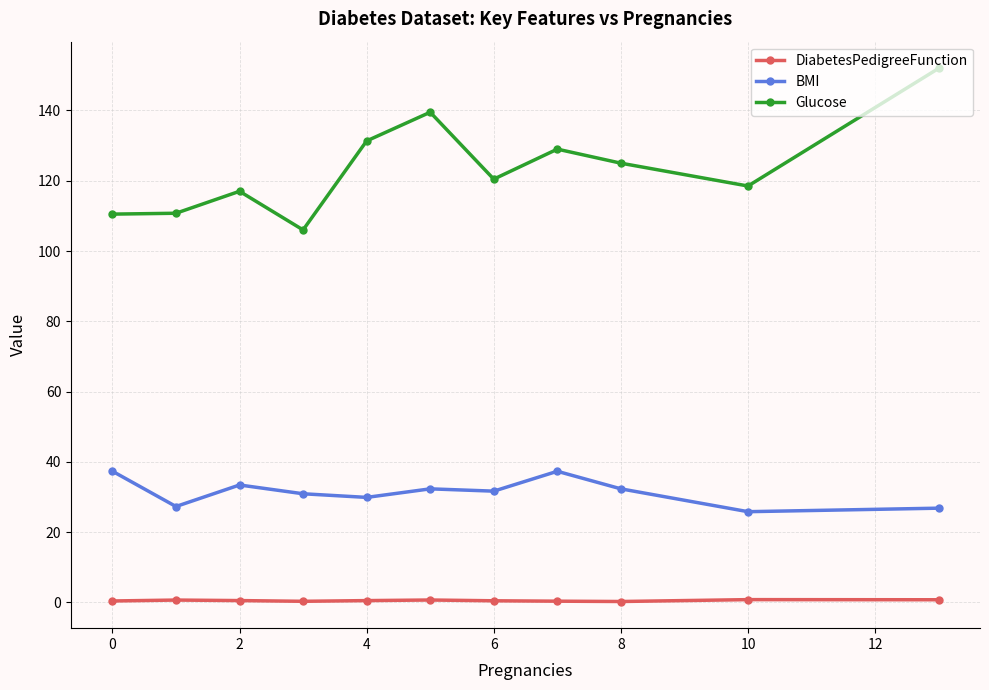

Which series has the largest range (max minus min)?

Glucose